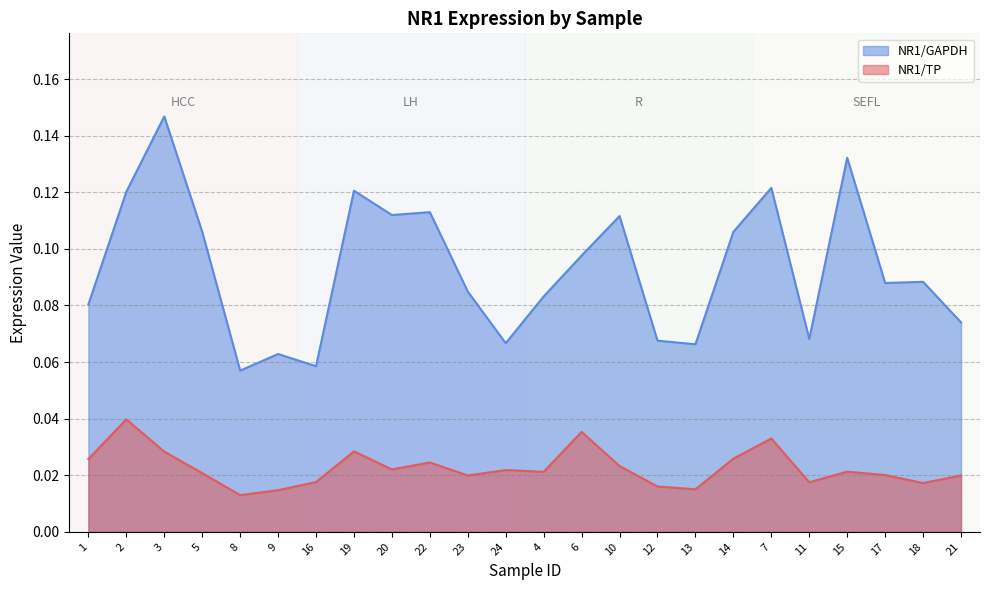

What is the difference between the highest and lowest values at 13?

0.1